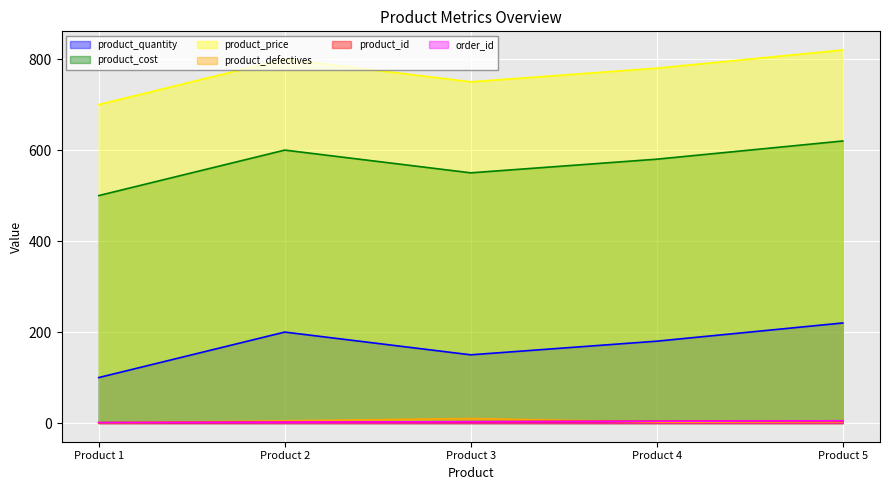

What is the total value across all series at Product 1?

1302